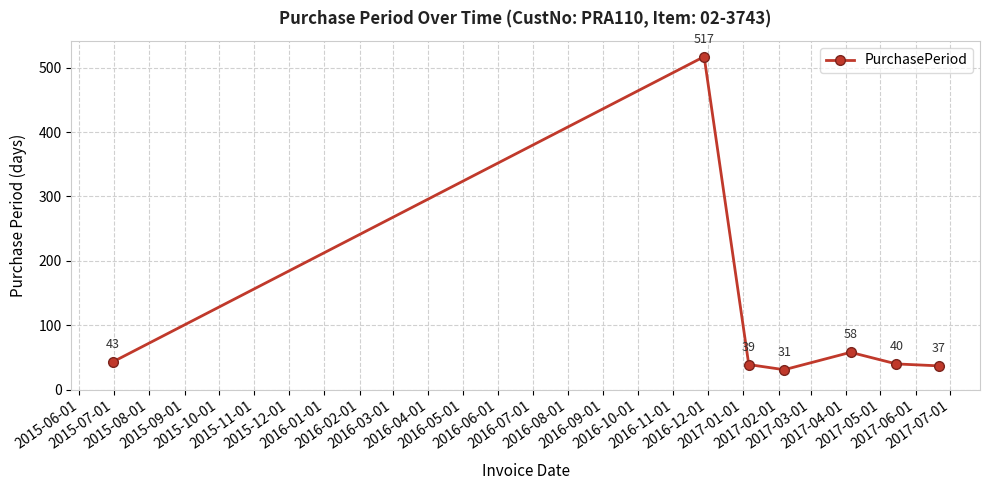

What is the value of the 6th point from the left?

40